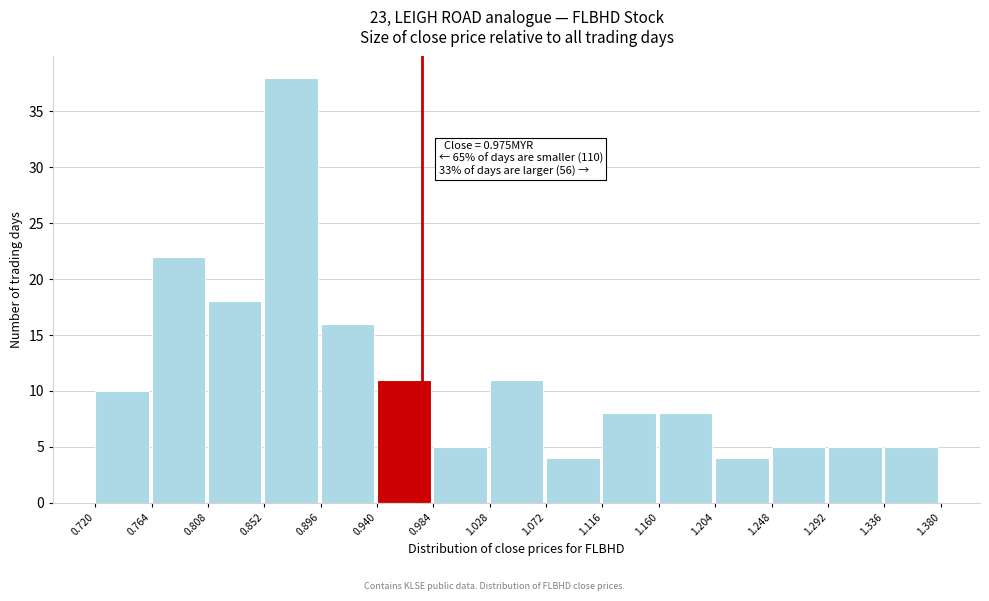

Over which range of the x-axis is the bar tallest?

0.852 to 0.896